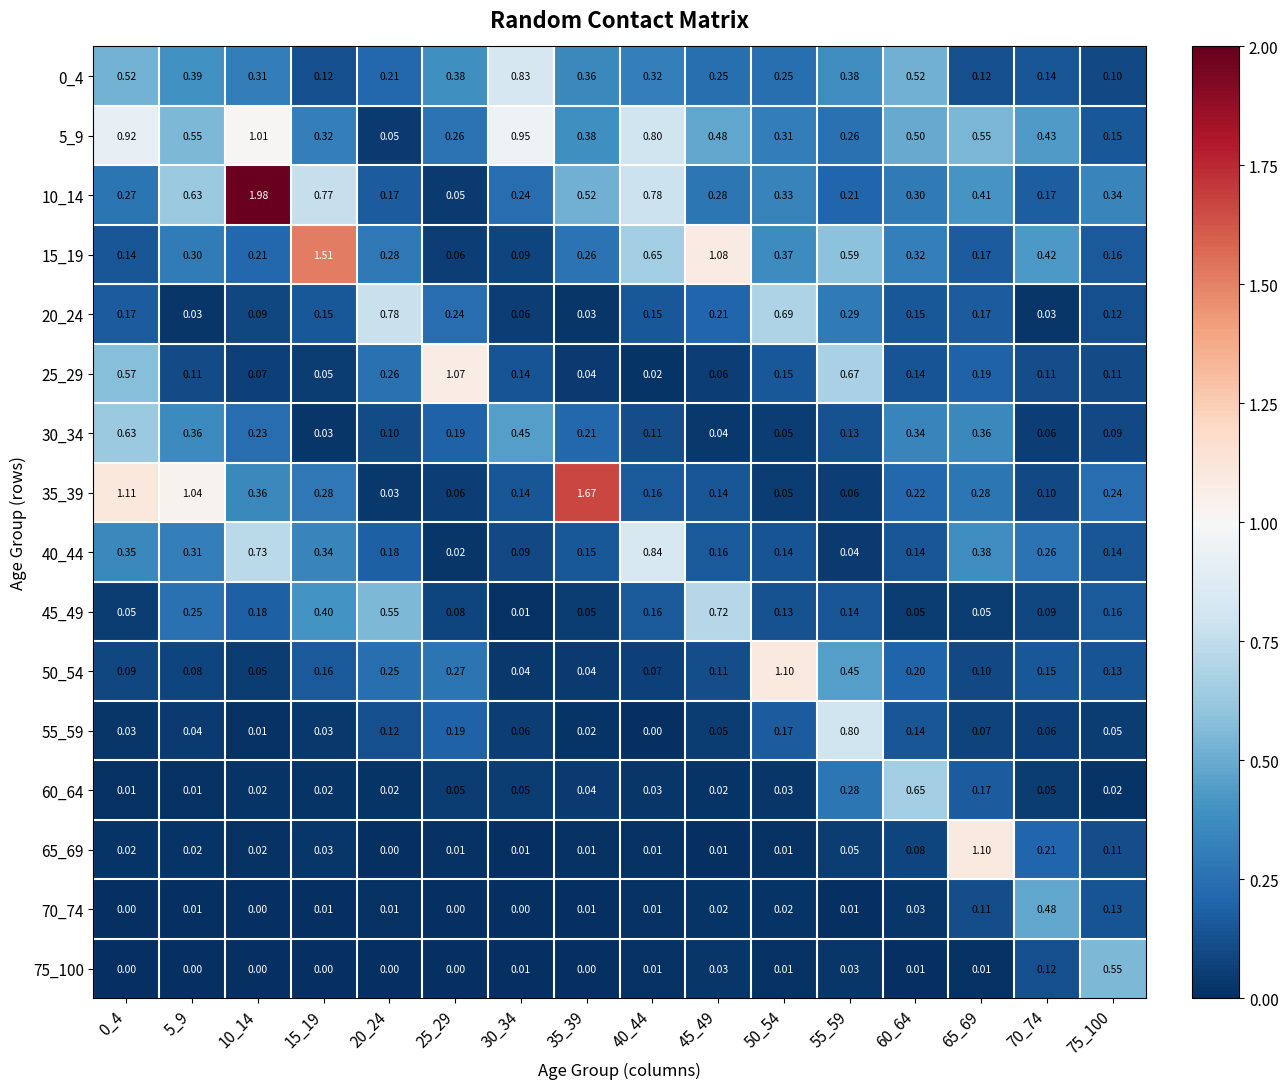

Is the value of 55_59 at 40_44 greater than the value of 30_34 at 0_4?

No